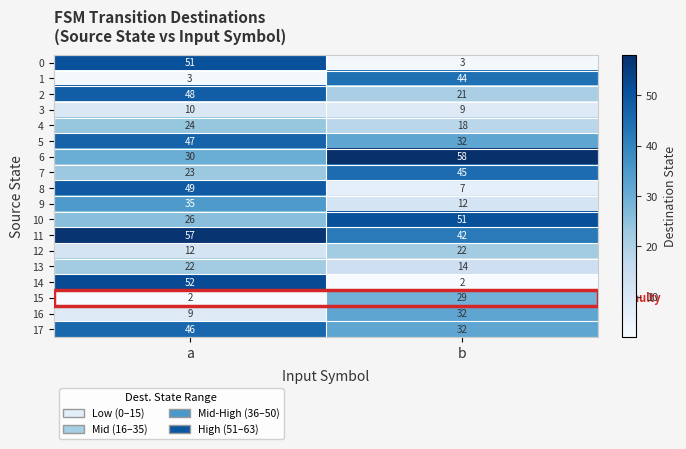

What is the approximate value of 11 at a, to the nearest 10?

60